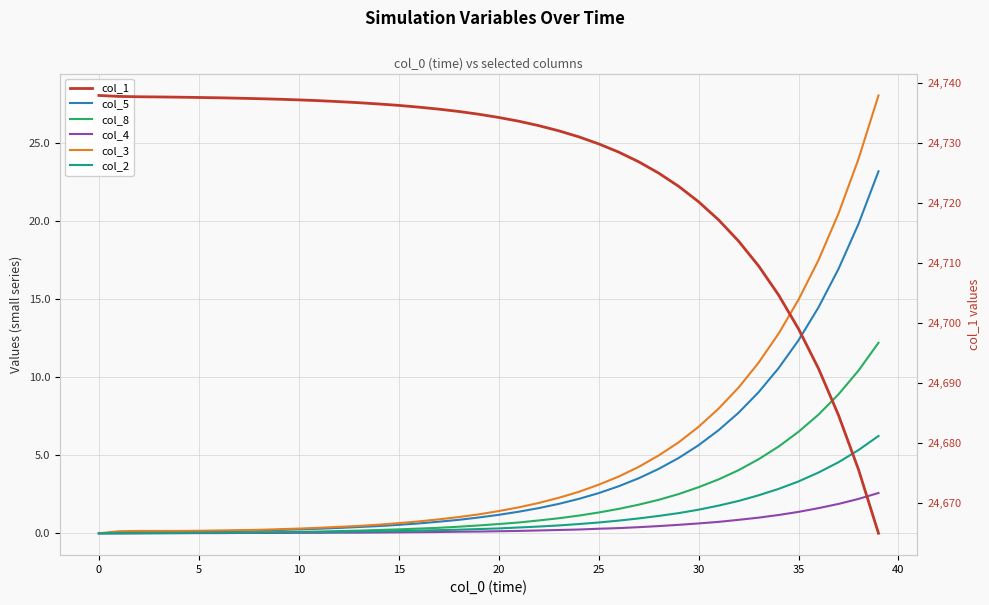

Is the value of col_2 at 25 greater than the value of col_8 at 28?

No